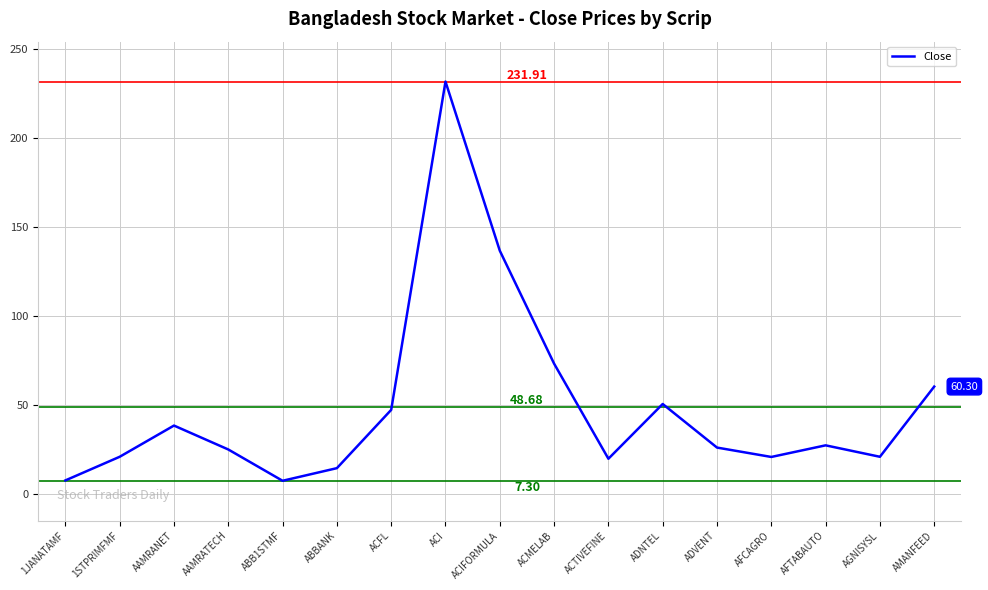

What is the ratio of the value at ABB1STMF to the value at ABBANK?

0.5